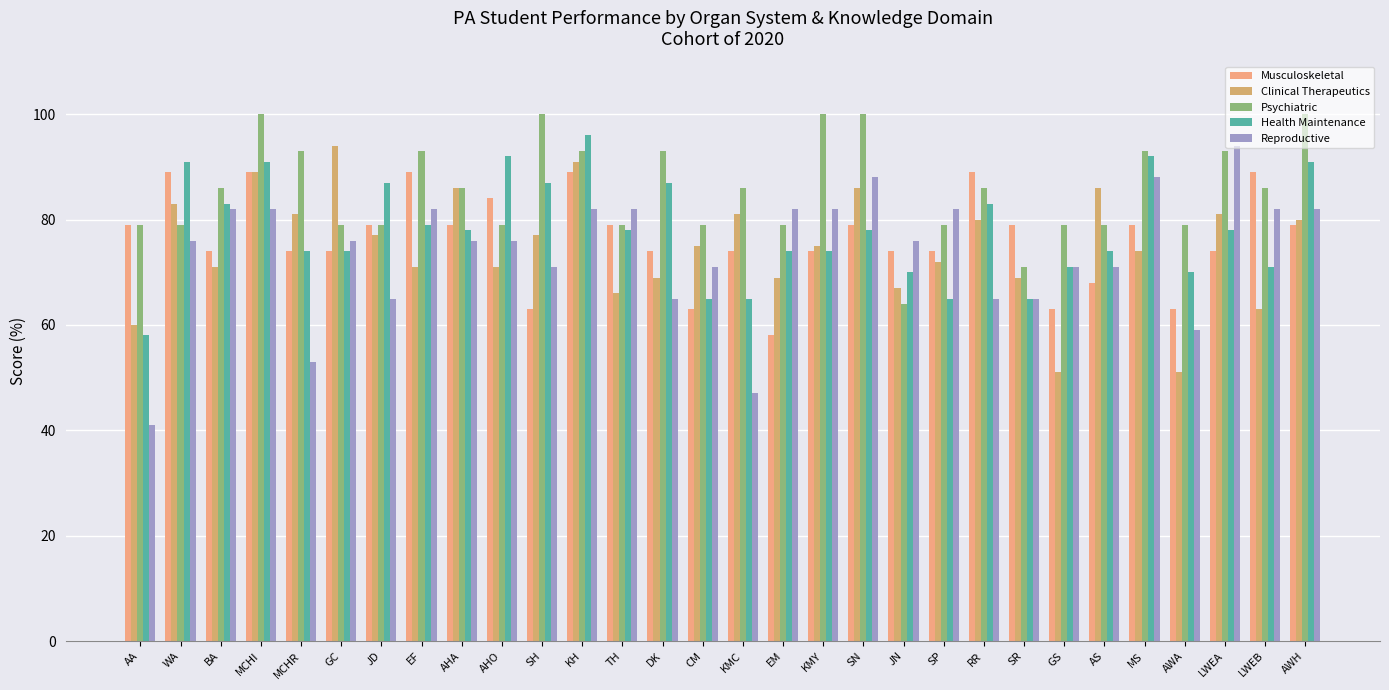

Which series changed the most between JN and GS?

Clinical Therapeutics